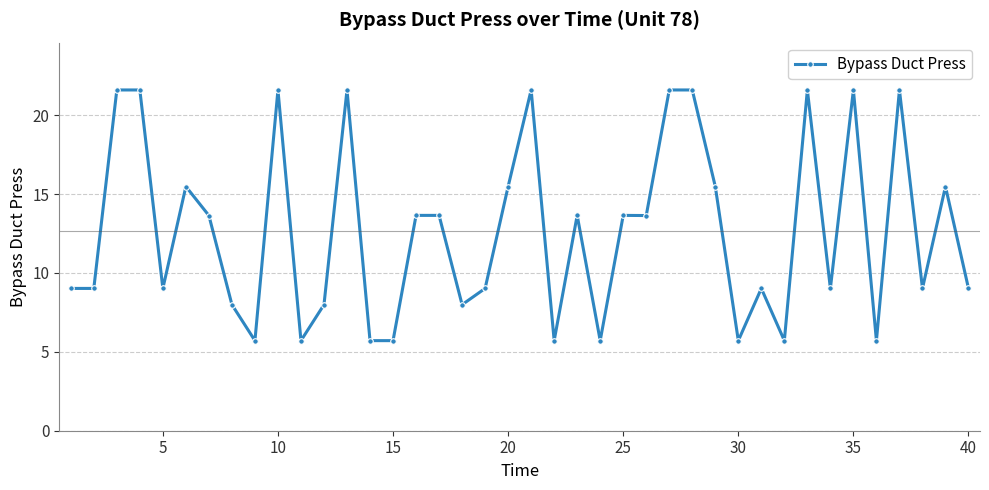

True or false: the data has more than 0 interior local peaks.

True